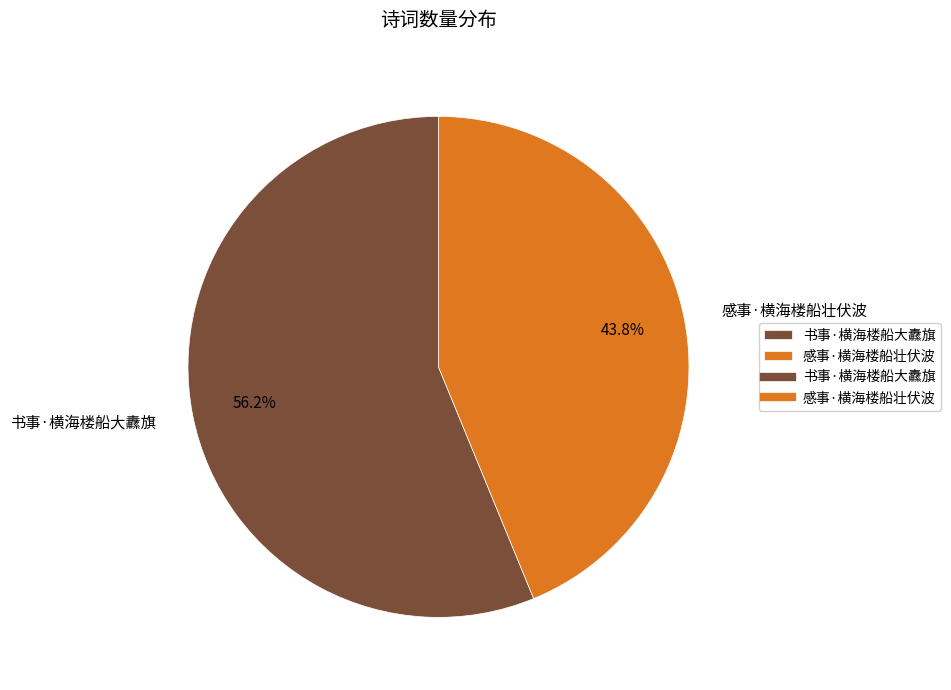

Is 感事·横海楼船壮伏波 the majority of the pie?

No